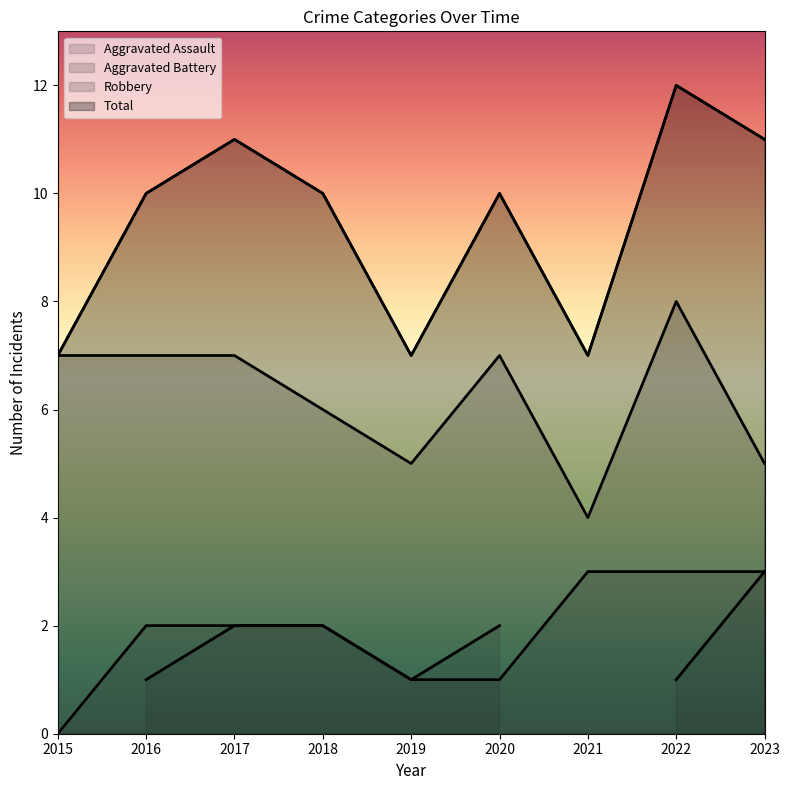

Where is Total nearest to the value 9?

2016